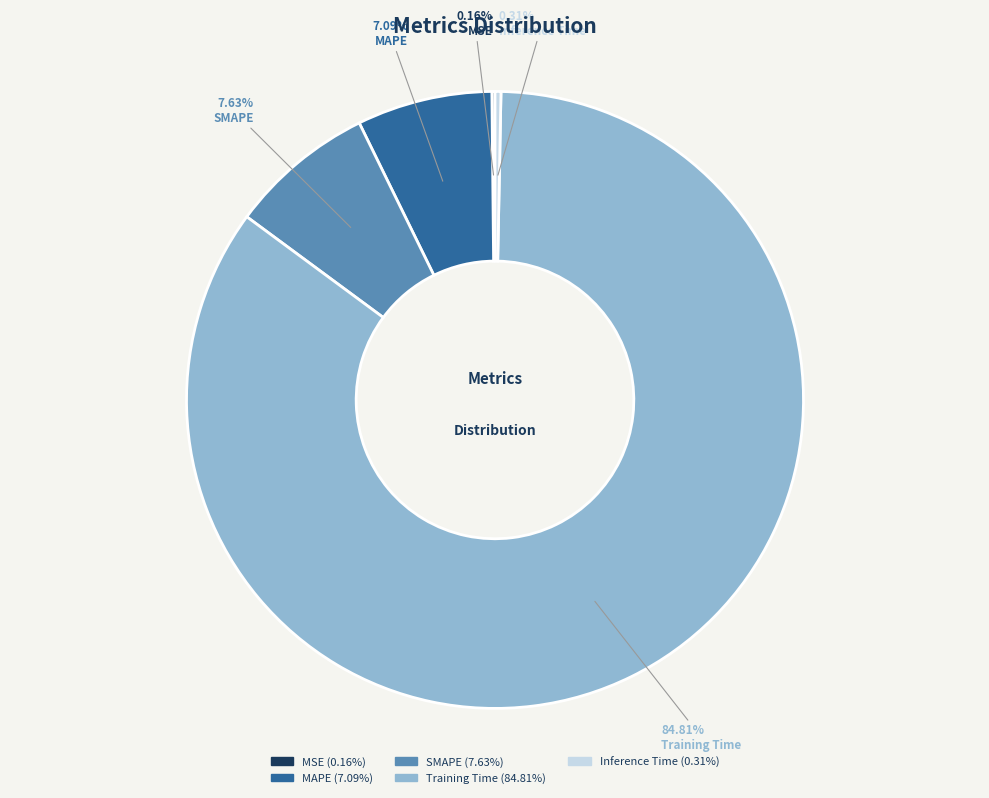

Do MAPE and SMAPE together represent more than half of the pie?

No